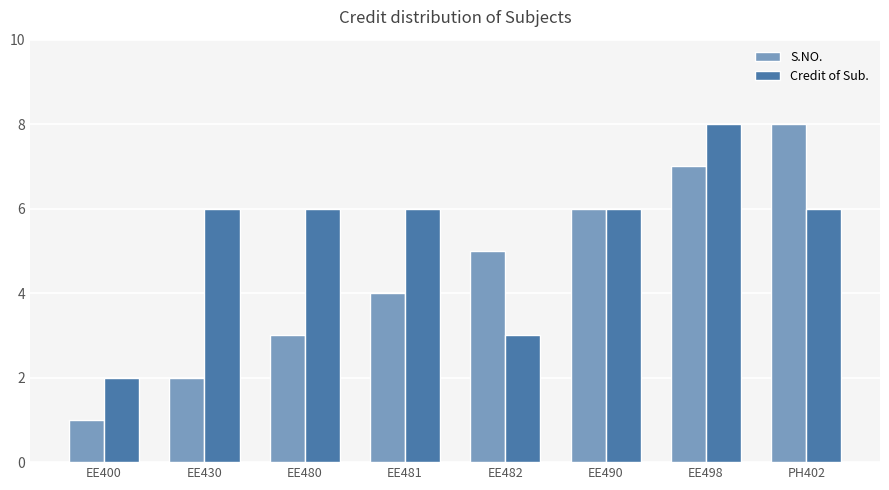

What is the total value across all series at EE400?

3